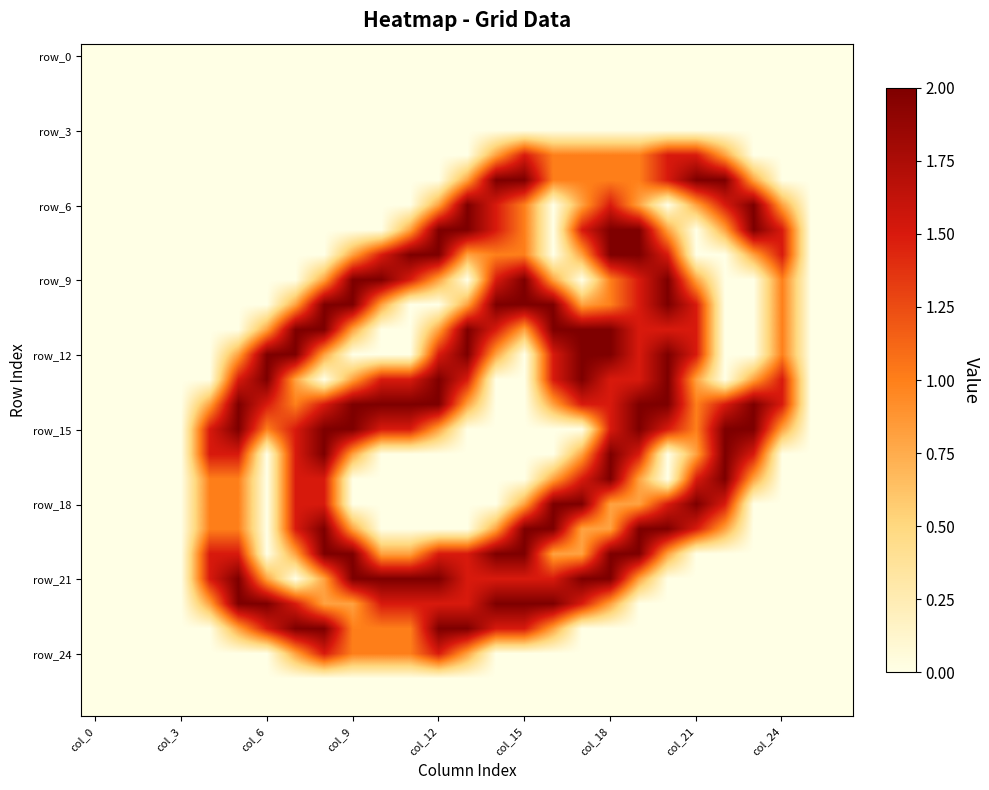

Which category has the lowest value across all series?

col_0